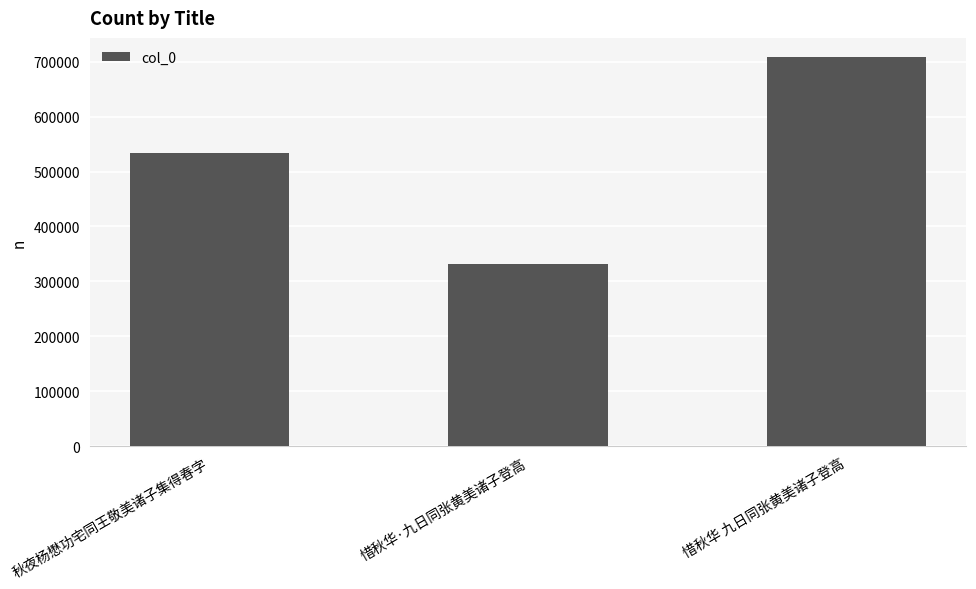

The chart shows a value of 226860 at 惜秋华·九日同张黄美诸子登高. True or false?

False